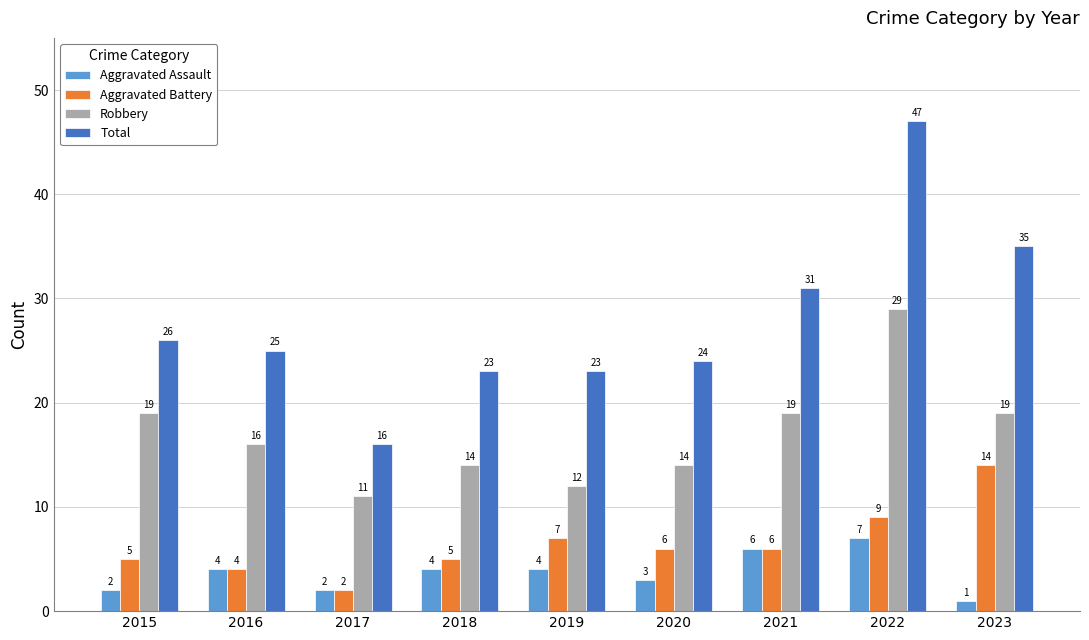

What are all the series names shown in the legend?

Aggravated Assault, Aggravated Battery, Robbery, Total